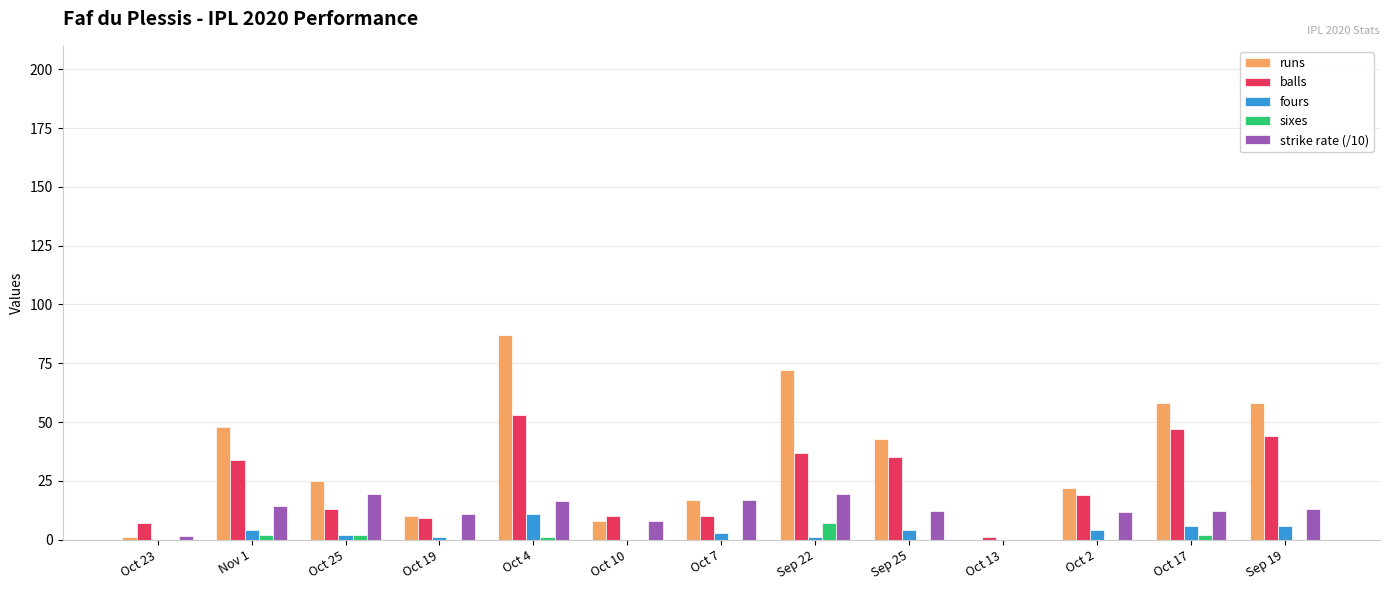

The fours series shows 6.0 at Oct 17. True or false?

True